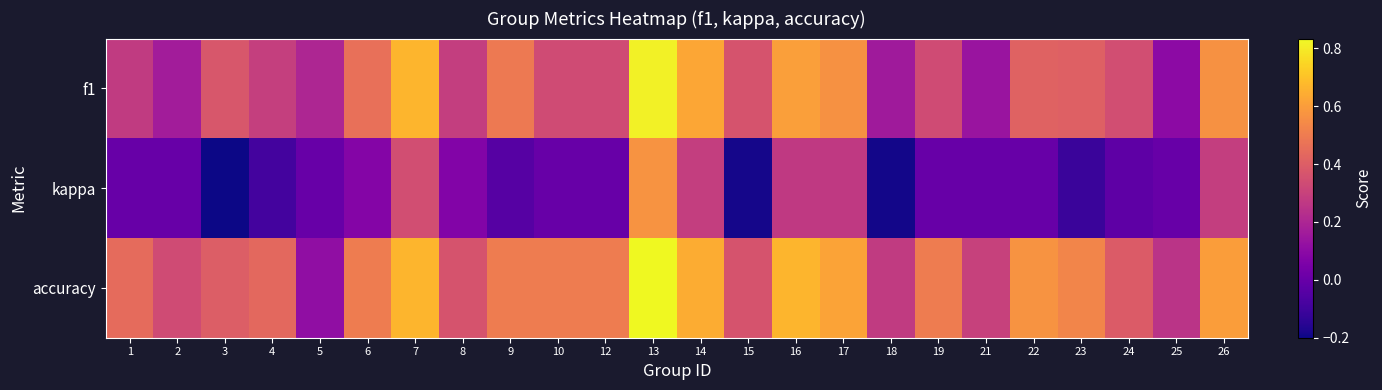

What is the smallest value displayed?

-0.2